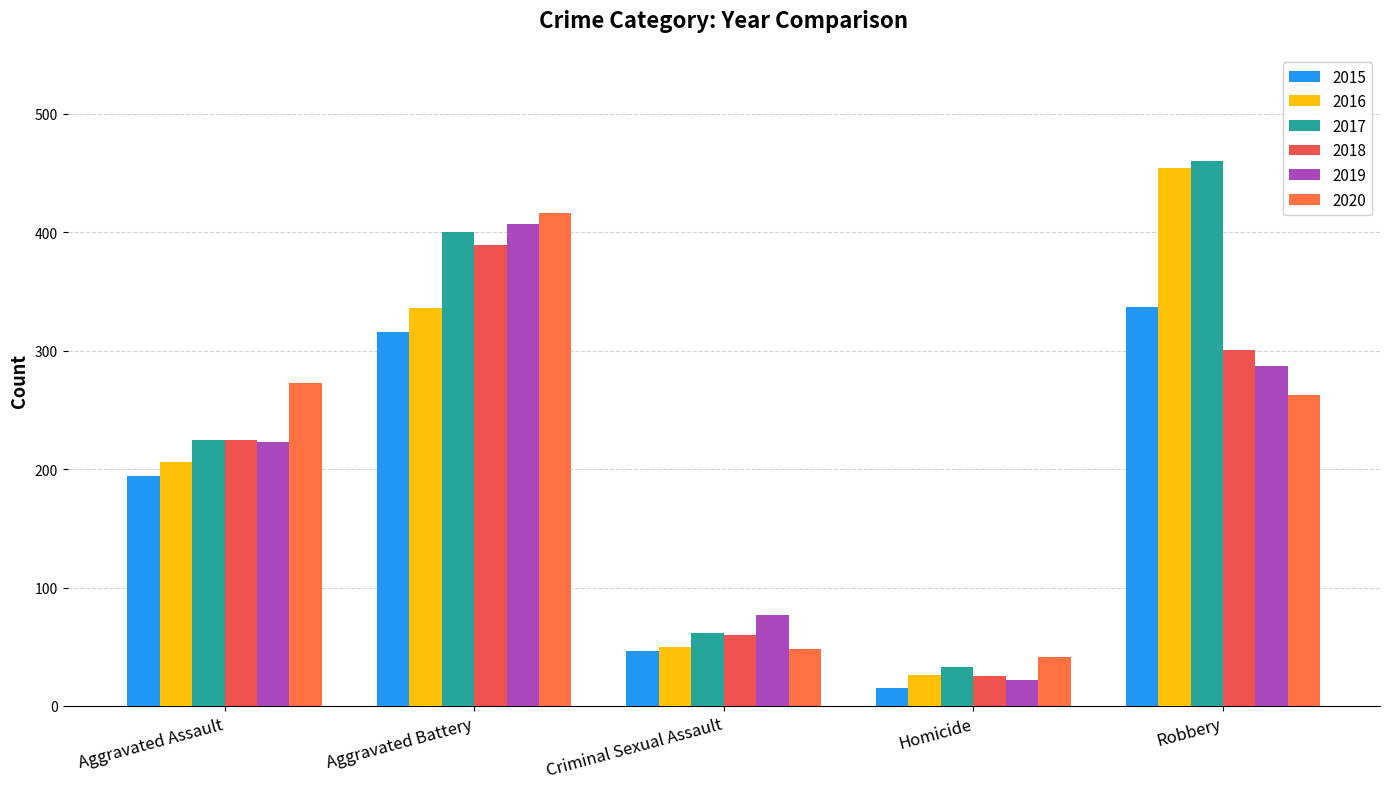

What is the value of the 2018 bar at the 5th from the left?

301